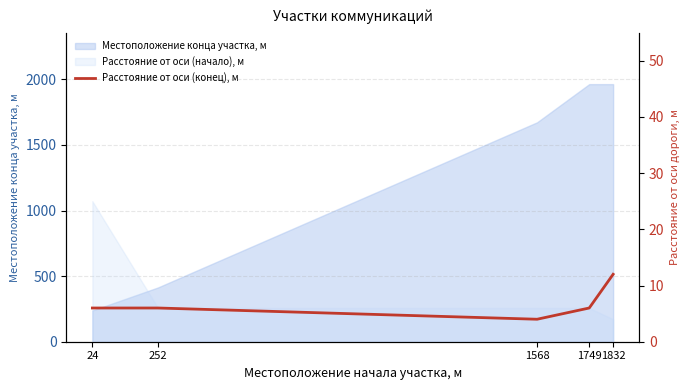

How many lines are shown in the chart?

1